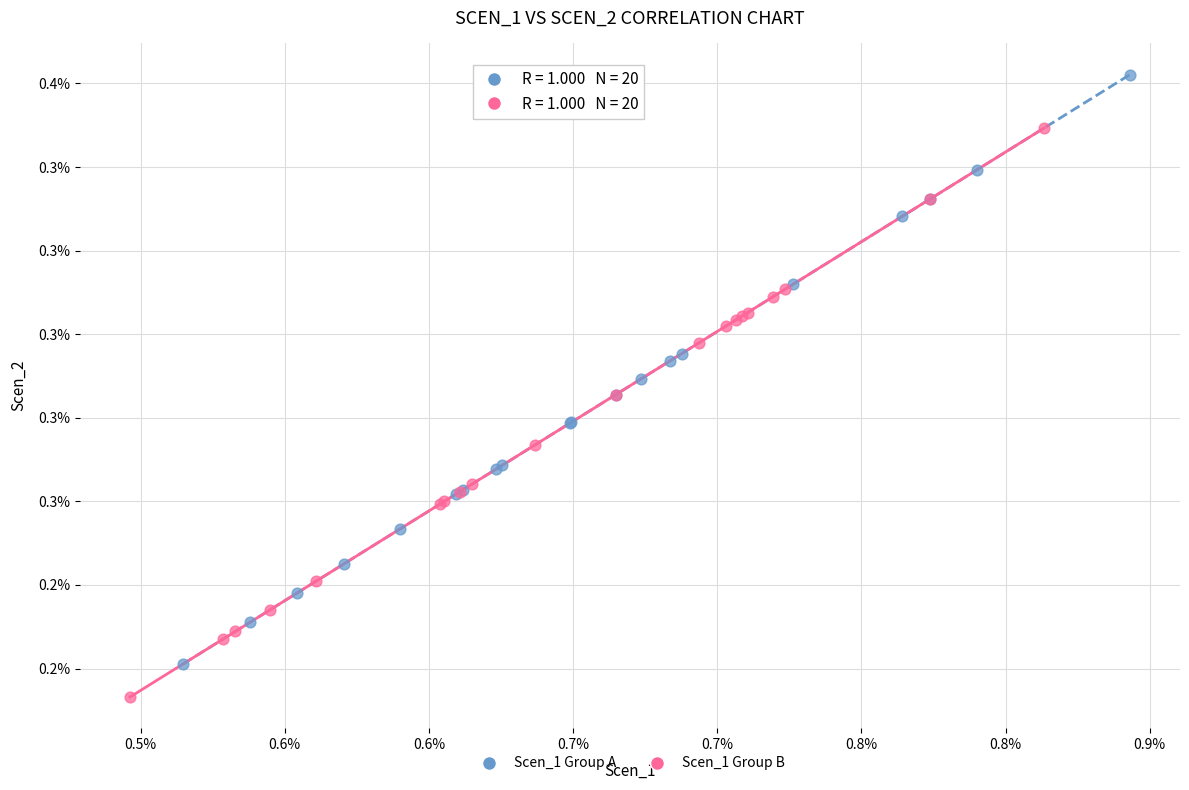

Which series has the largest Y range (max minus min)?

Scen_1 Group A